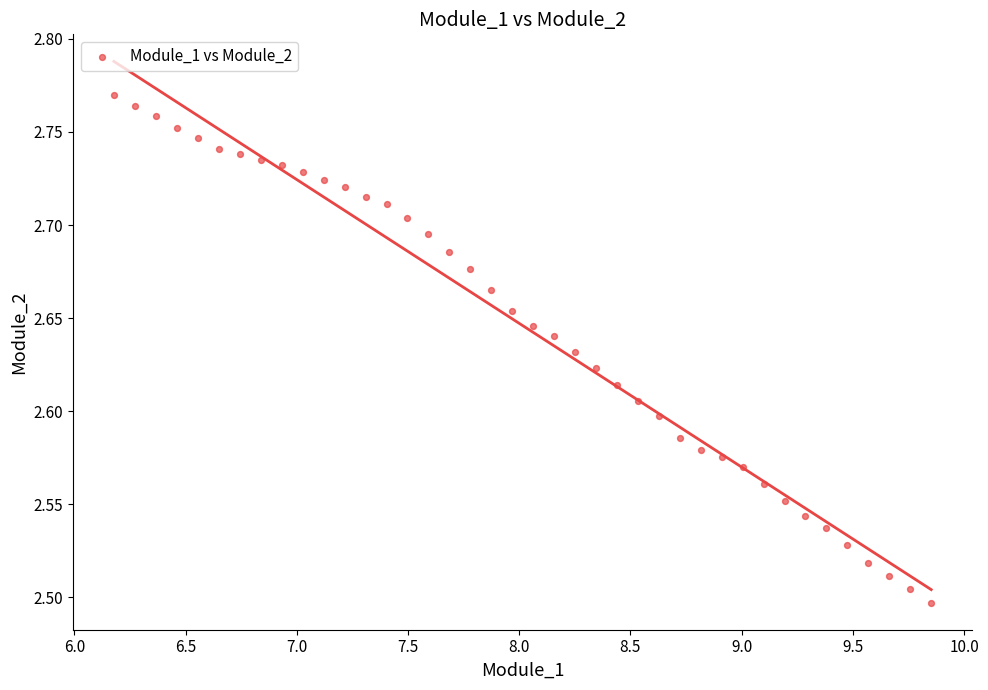

What is the range of X values (max minus min)?

3.7